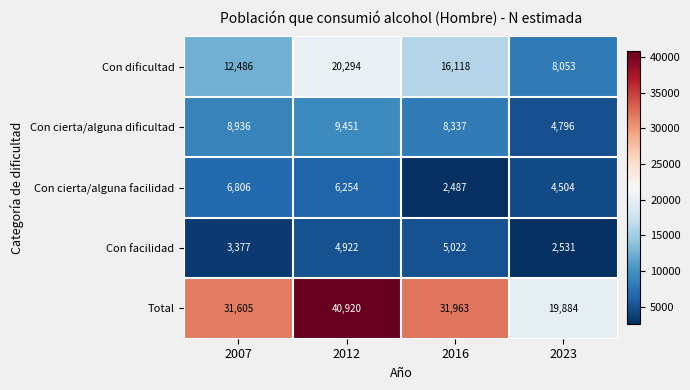

True or false: Con cierta/alguna facilidad has a value of 6710 at 2023.

False